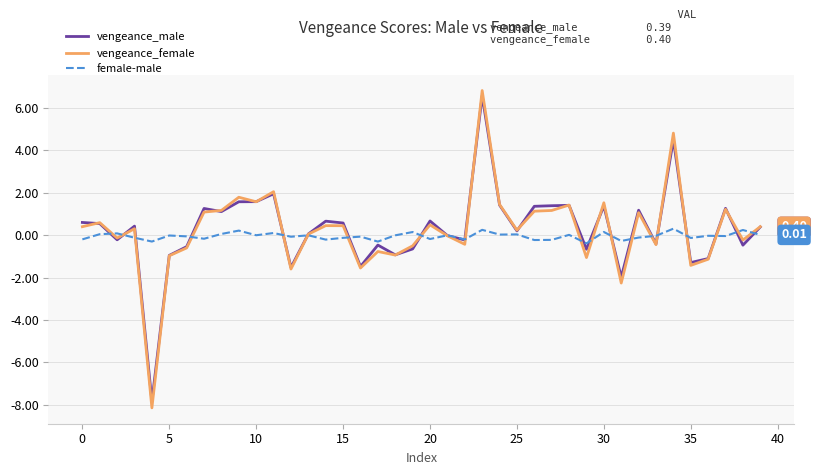

What are all the series names shown in the legend?

vengeance_male, vengeance_female, female-male